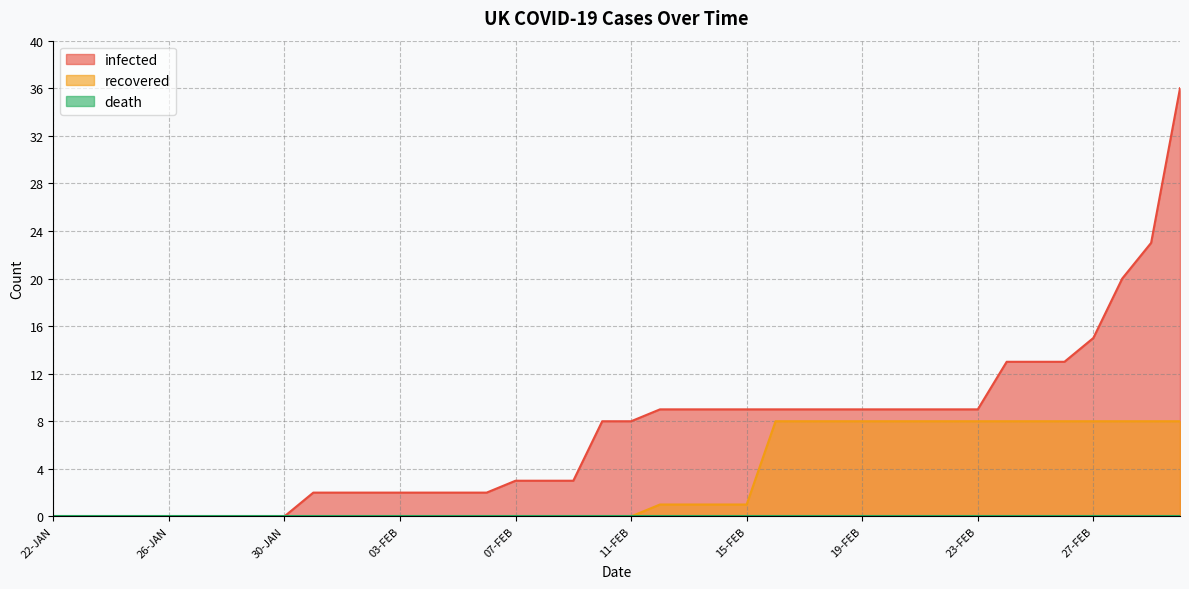

What is the sum of the recovered values at 02-FEB and 12-FEB?

1